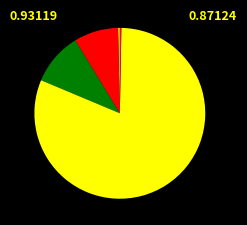

How many segments does this pie chart have?

5